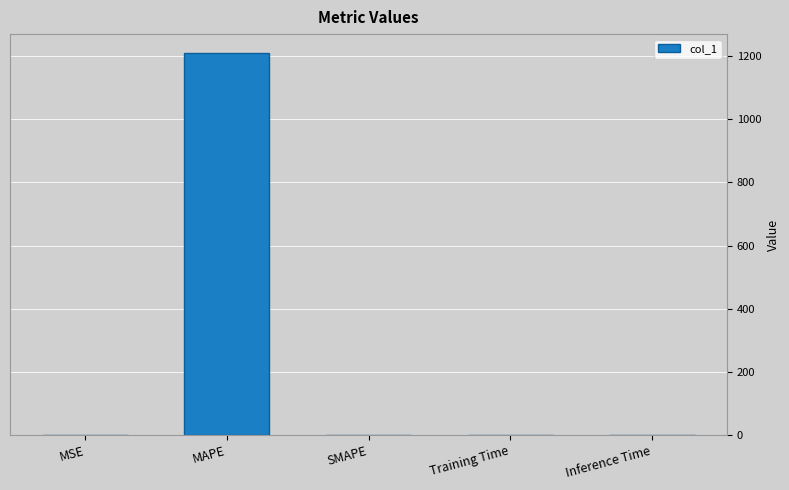

The value at Inference Time is 0.0. True or false?

True